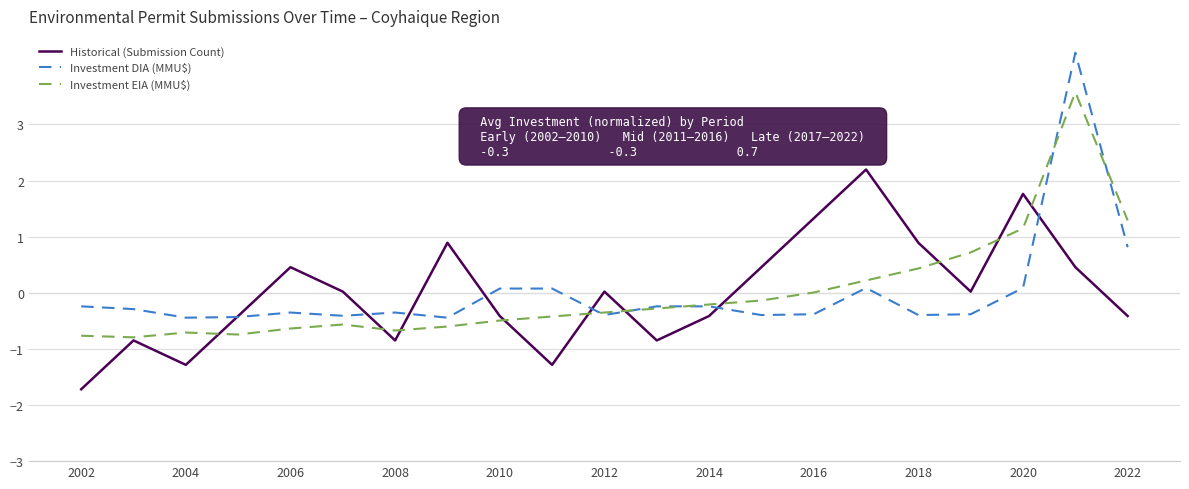

Rank the series by their maximum value, from lowest to highest.

Historical (Submission Count), Investment EIA (MMU$), Investment DIA (MMU$)